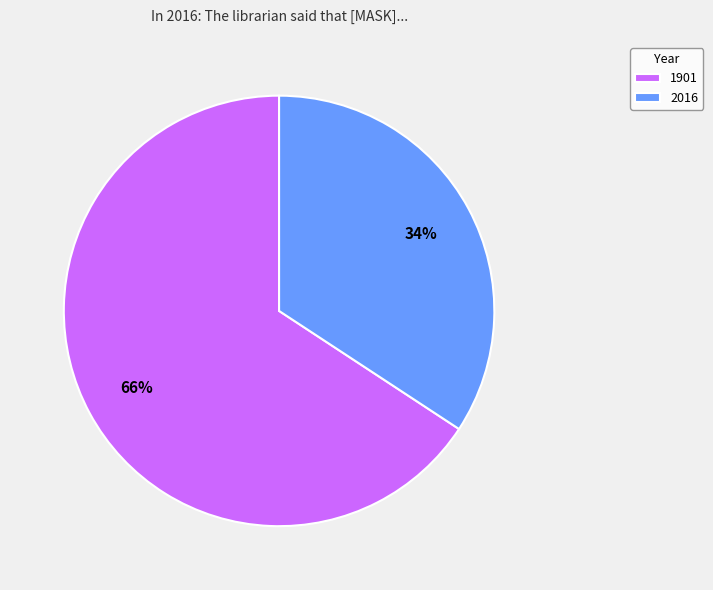

Does any single category account for the majority?

Yes